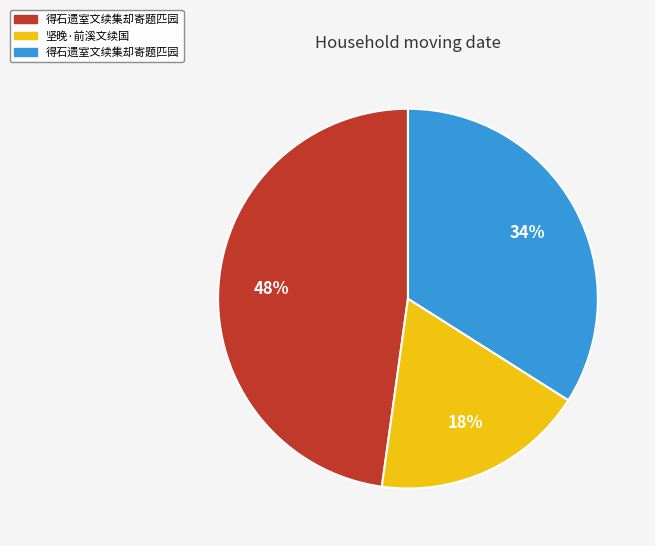

Does any single category account for the majority?

No